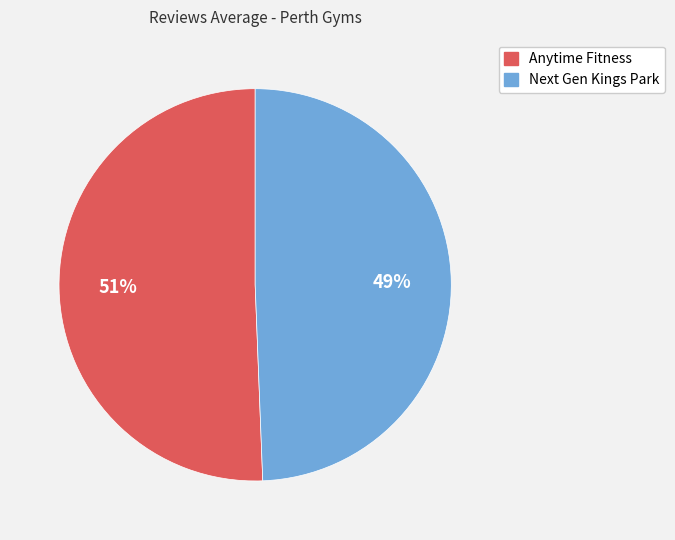

Is it true that Next Gen Kings Park is 49% of the pie?

True